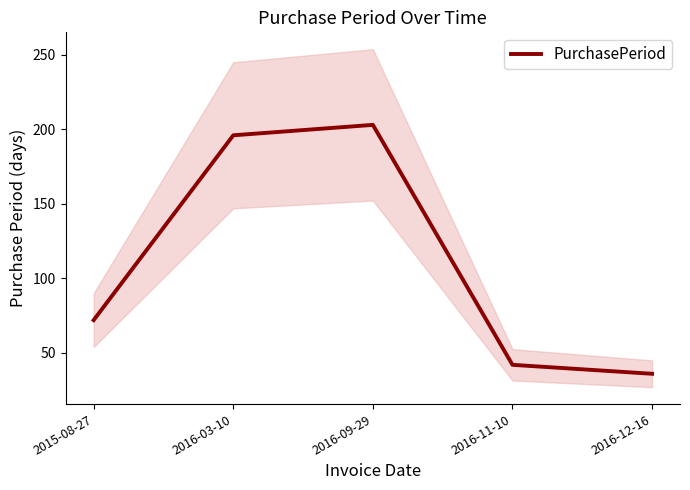

What is the value of the 3rd point from the left?

203